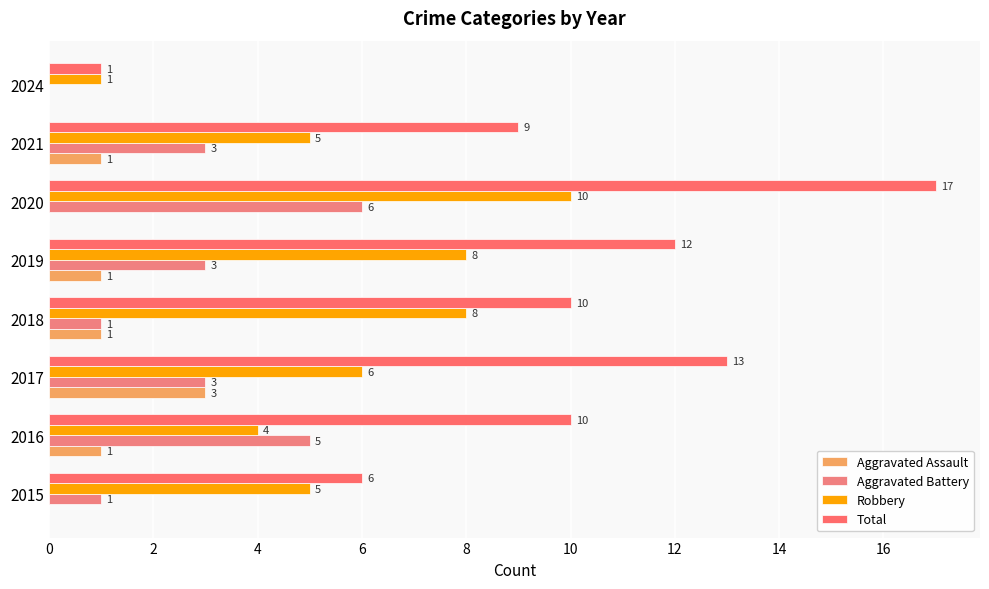

Count the Aggravated Assault values in the range 0 to 1.

7